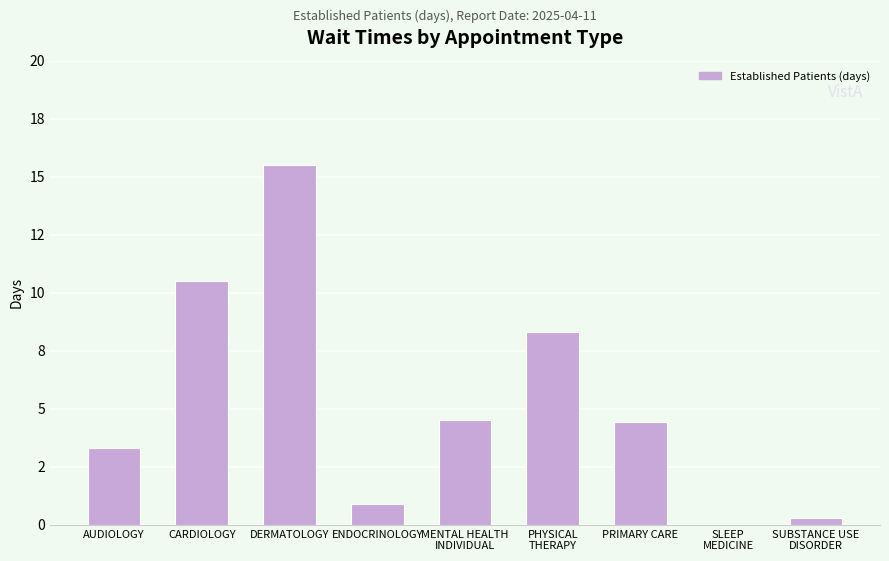

Are the bars horizontal?

No